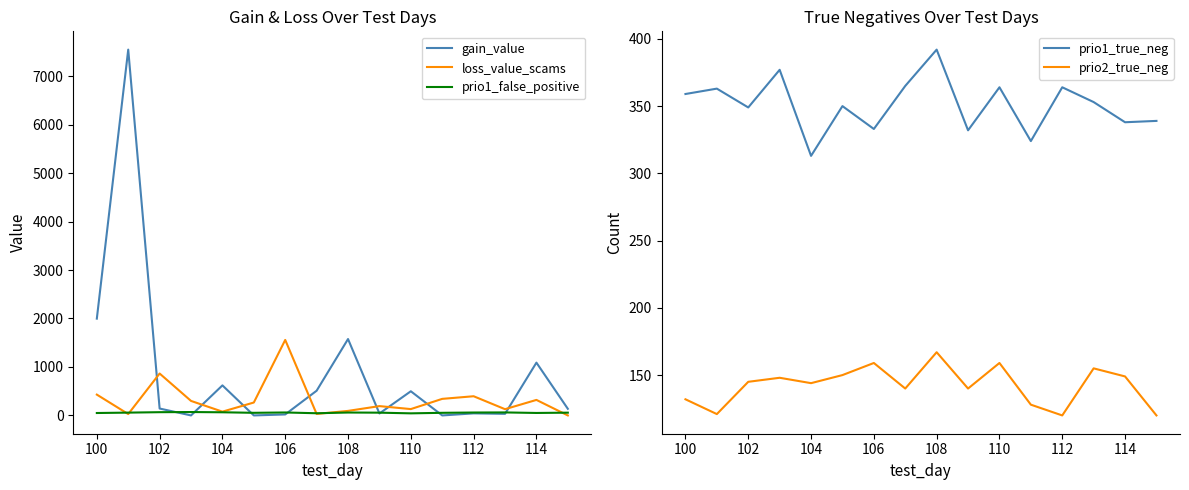

True or false: prio2_true_neg has a value of 167 at 108.

True